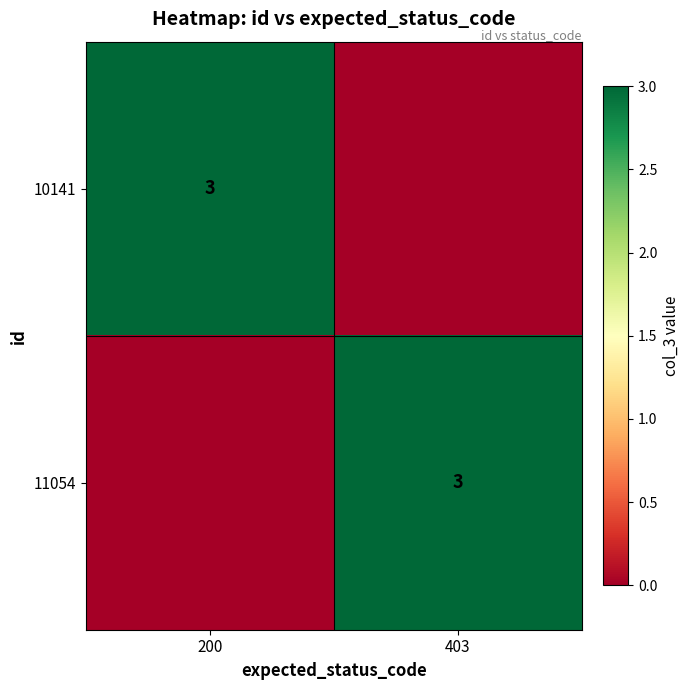

The value of 10141 at 200 is 3. True or false?

True